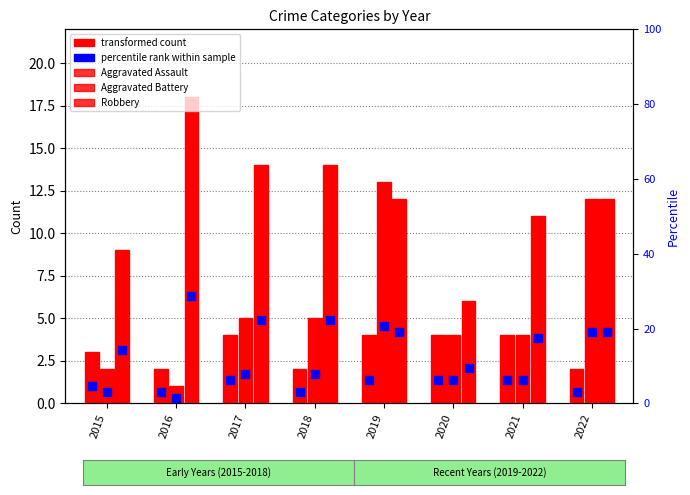

At how many categories does at least one series exceed 11?

5